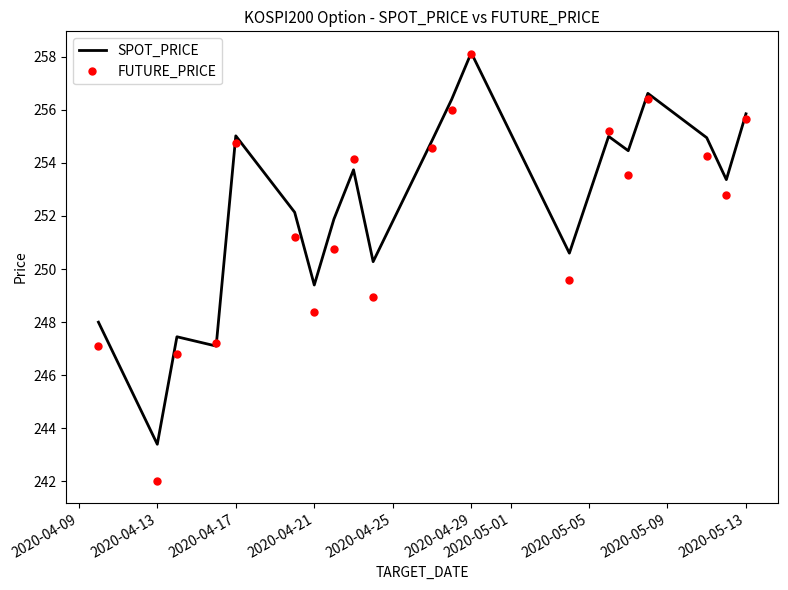

Which series has the largest range (max minus min)?

FUTURE_PRICE